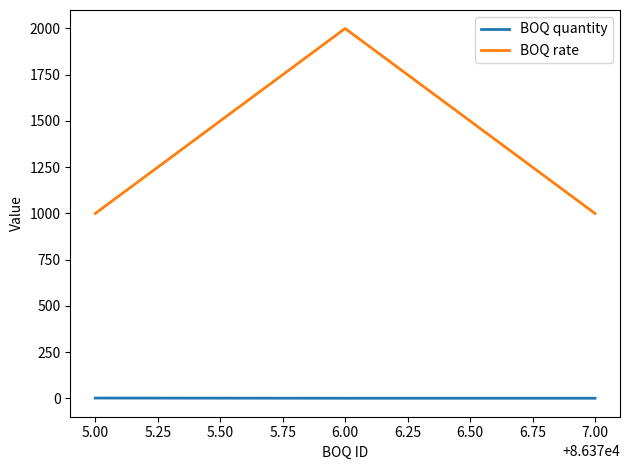

What are all the series names shown in the legend?

BOQ quantity, BOQ rate